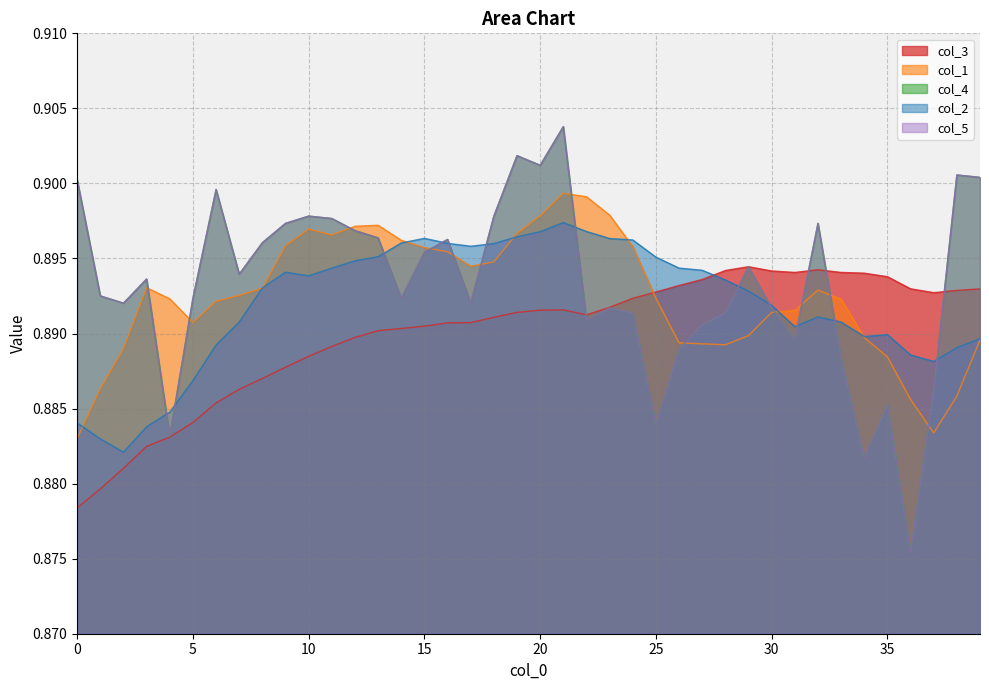

True or false: col_5 and col_4 intersect in this chart.

False